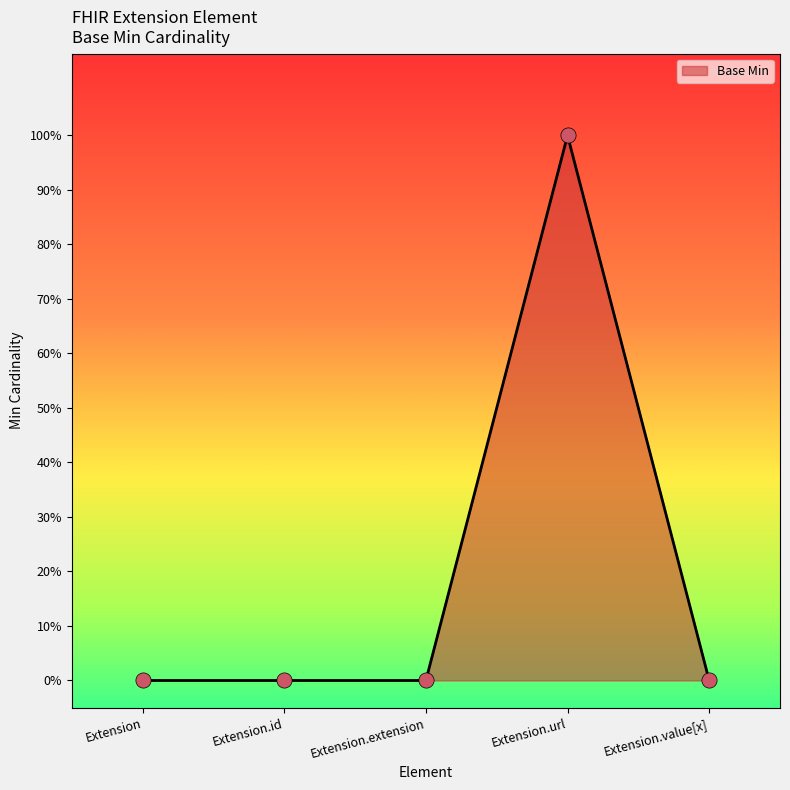

Which has a higher value, Extension.value[x] or Extension?

Extension.value[x]